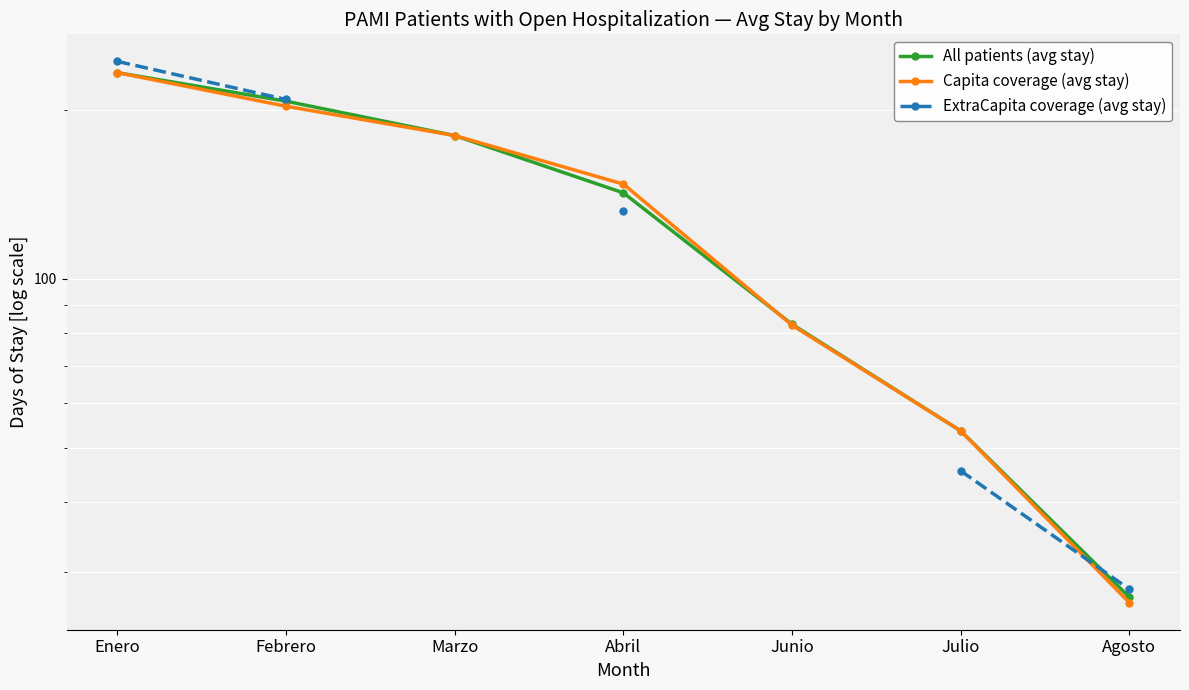

Does the chart display data point markers on the line(s)?

Yes